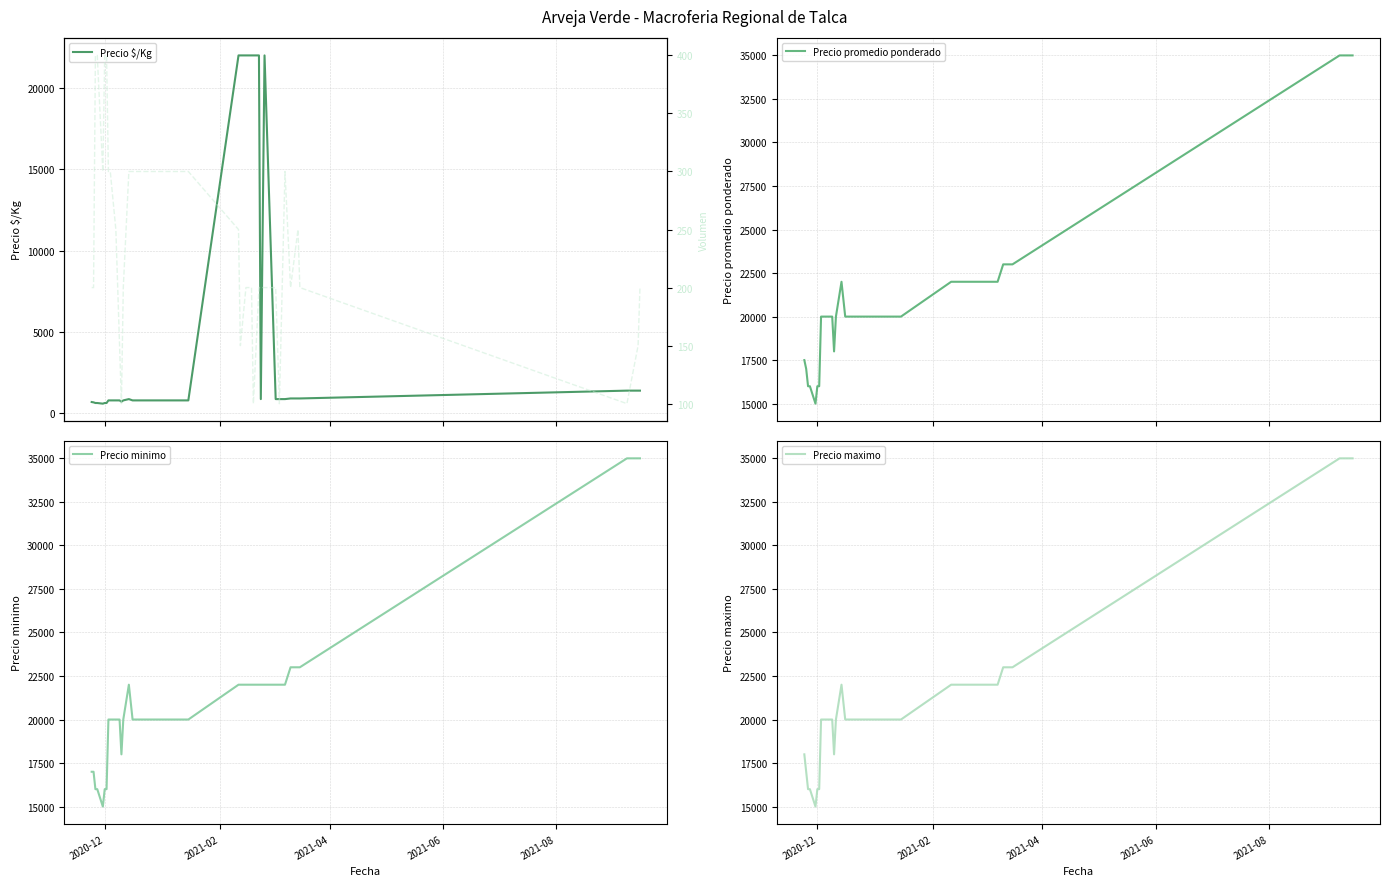

Reading left to right, list all the values displayed in this chart.

Precio $/Kg: 700	680	640	640	600	640	640	800	800	800	800	720	800	880	800	800	22000	22000	22000	22000	22000	22000	22000	22000	880	22000	880	880	880	920	920	920	1400	1400	1400
Precio promedio ponderado: 17500	17000	16000	16000	15000	16000	16000	20000	20000	20000	20000	18000	20000	22000	20000	20000	22000	22000	22000	22000	22000	22000	22000	22000	22000	22000	22000	22000	22000	23000	23000	23000	35000	35000	35000
Precio minimo: 17000	17000	16000	16000	15000	16000	16000	20000	20000	20000	20000	18000	20000	22000	20000	20000	22000	22000	22000	22000	22000	22000	22000	22000	22000	22000	22000	22000	22000	23000	23000	23000	35000	35000	35000
Precio maximo: 18000	17000	16000	16000	15000	16000	16000	20000	20000	20000	20000	18000	20000	22000	20000	20000	22000	22000	22000	22000	22000	22000	22000	22000	22000	22000	22000	22000	22000	23000	23000	23000	35000	35000	35000
Volumen: 200	200	400	400	300	400	400	300	300	250	150	100	200	300	300	300	250	150	200	200	200	200	100	200	200	200	200	100	300	200	250	200	100	150	200